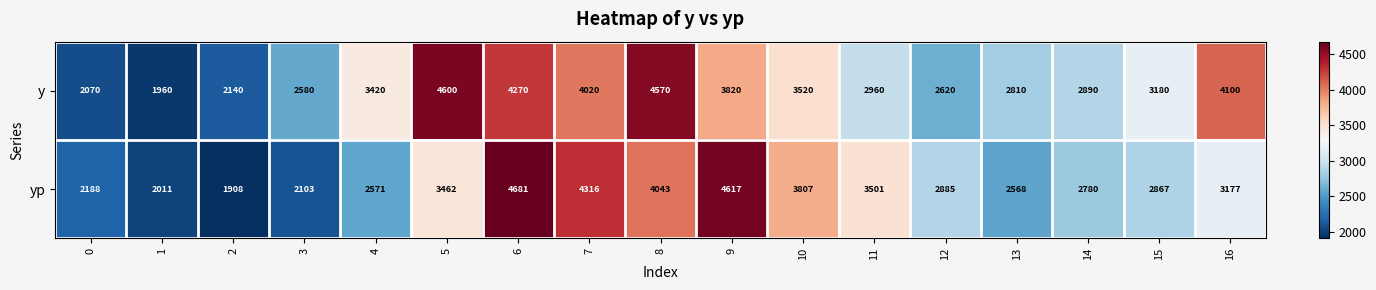

How many values in the y series are below 3180?

8